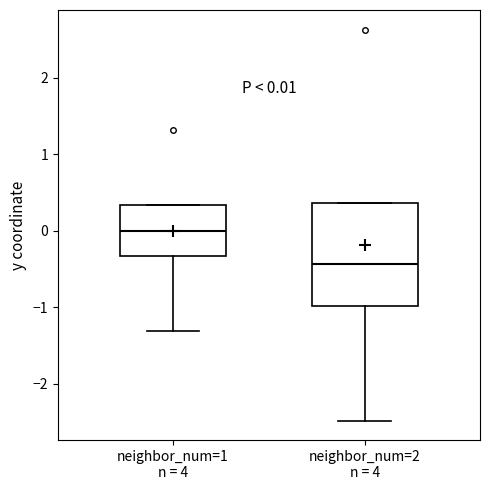

Which box is the tallest, from its lower edge to its upper edge?

neighbor_num=2 n = 4